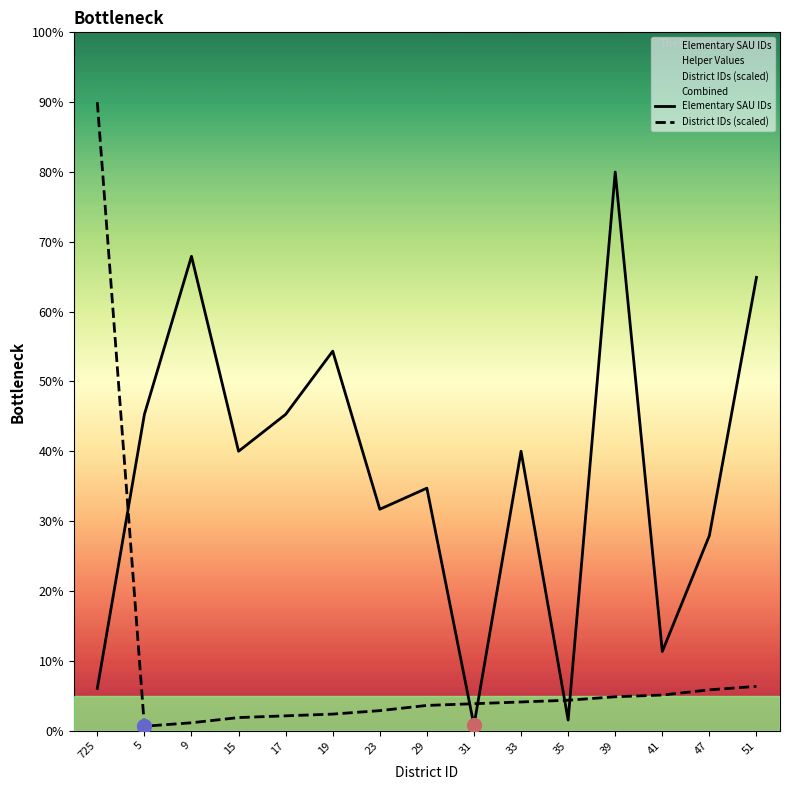

Rank the categories by Elementary SAU IDs value from lowest to highest.

31, 35, 725, 41, 47, 23, 29, 15, 33, 5, 17, 19, 51, 9, 39